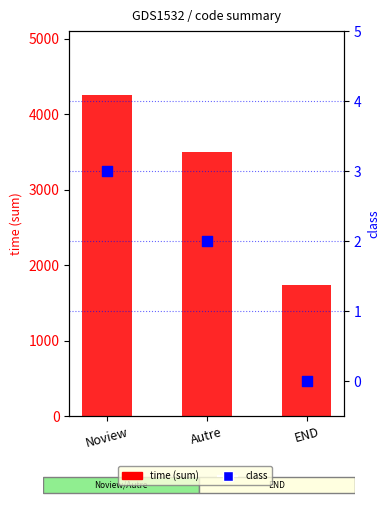

What are all the series names shown in the legend?

time, class